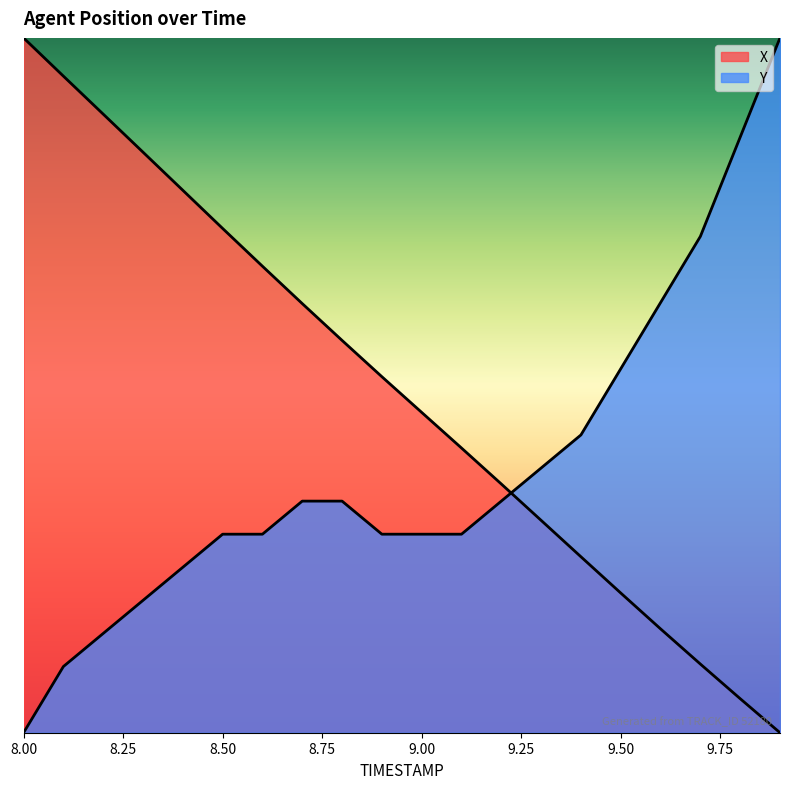

At which category does the chart reach its peak across all series?

8.0